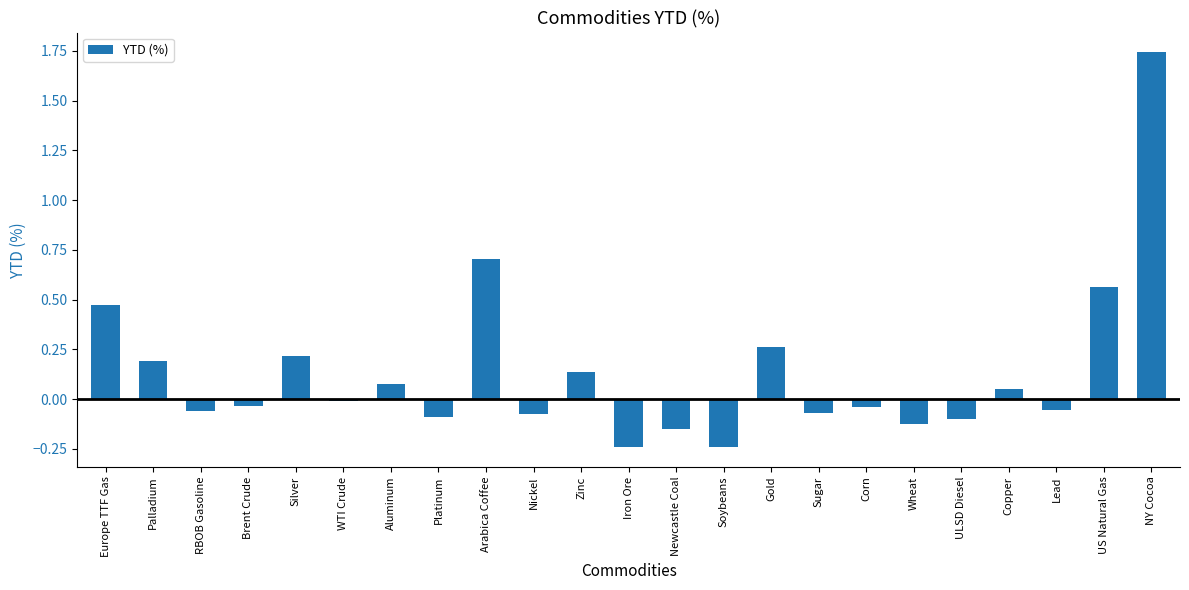

What is the label of the 12th bar from the right?

Iron Ore